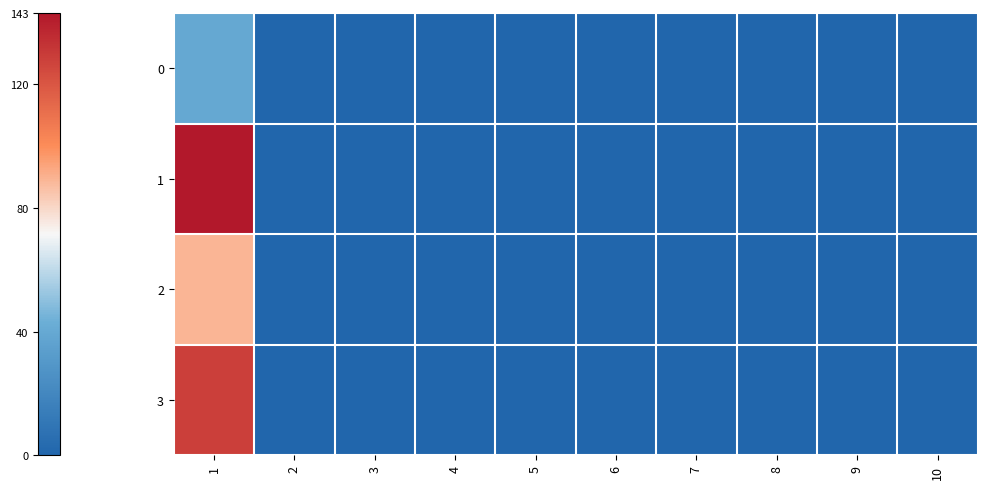

Which series has the largest range (max minus min)?

1